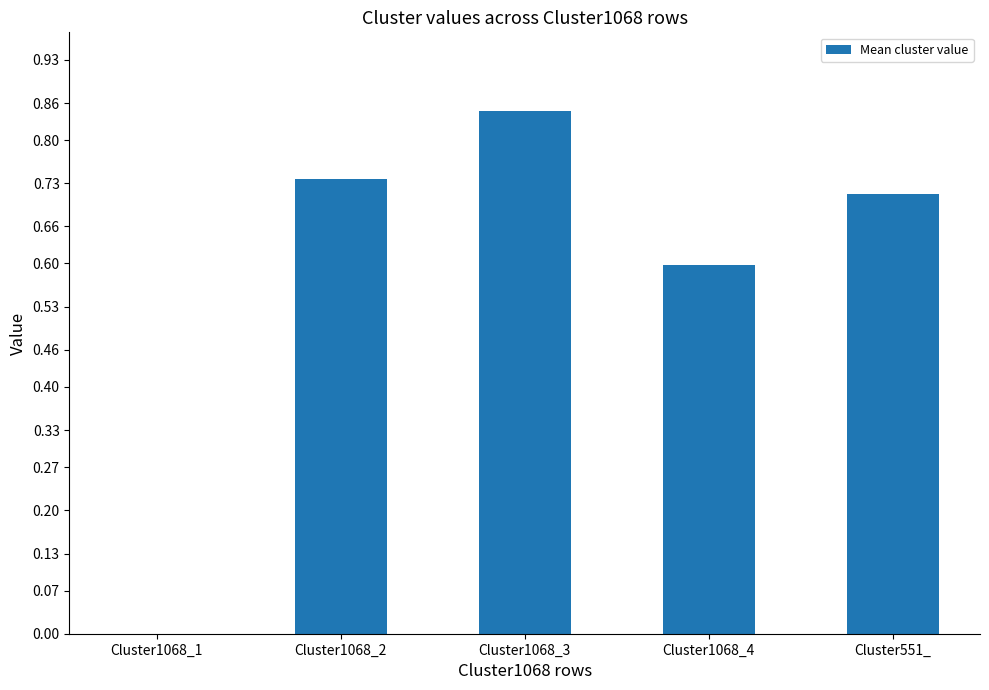

The value at Cluster1068_3 is 0.5. True or false?

False